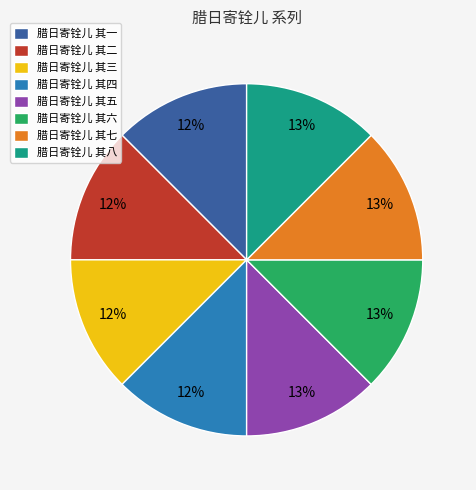

Does any single category account for the majority?

No